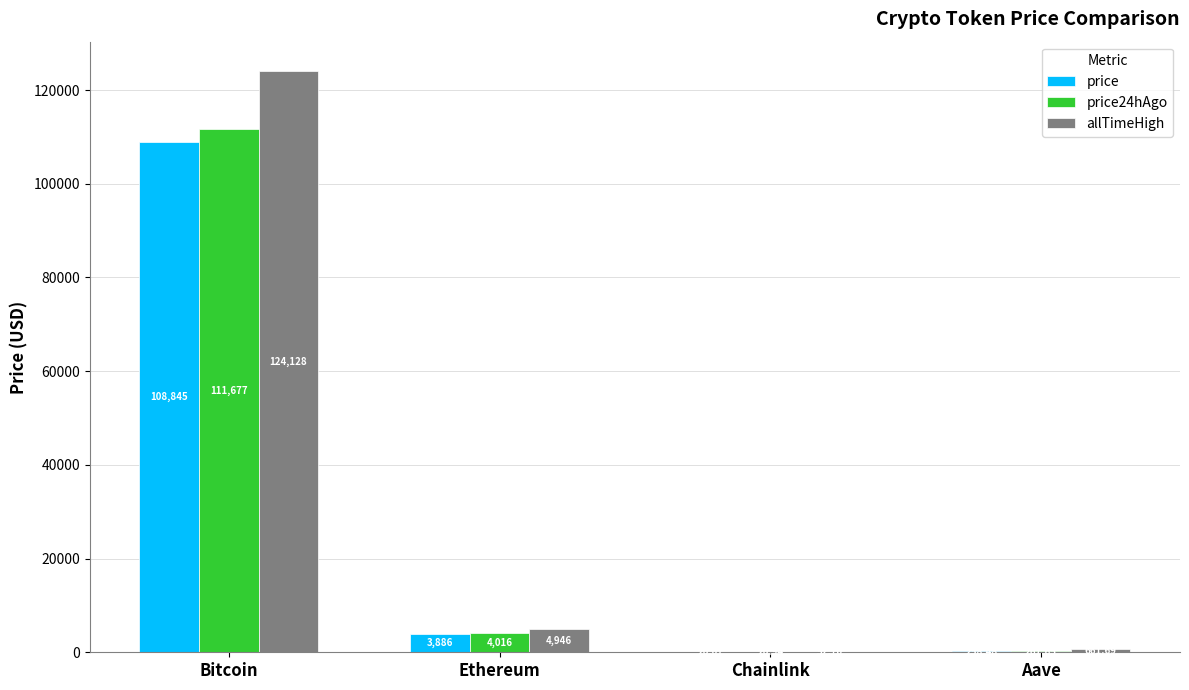

The value of allTimeHigh at Chainlink is 52.7. True or false?

True